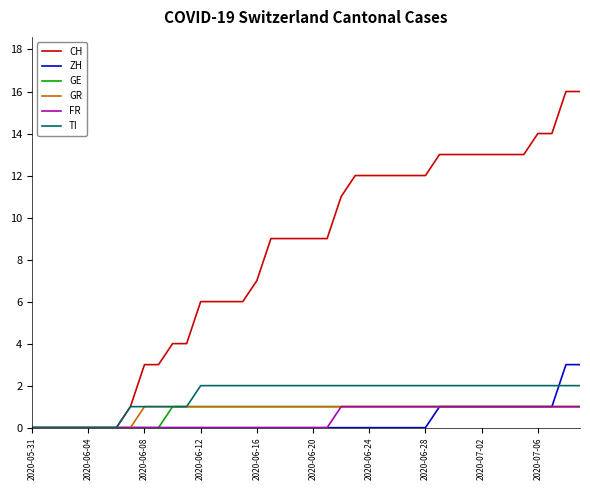

What is the maximum value shown in the chart?

16